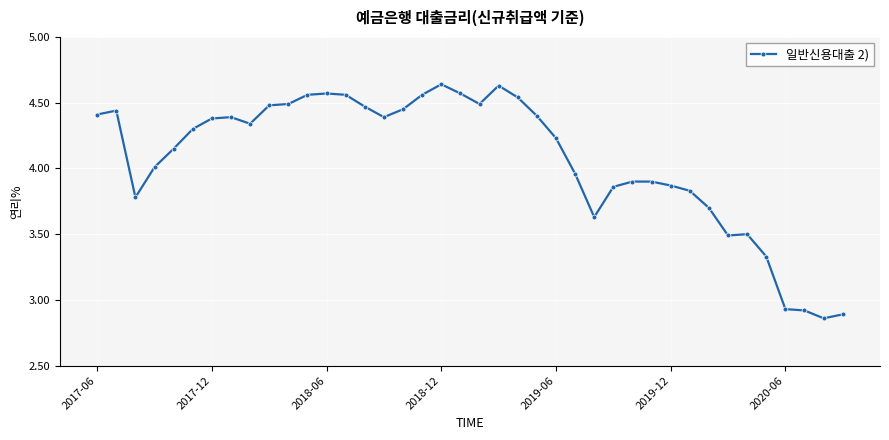

What is the average value?

4.1